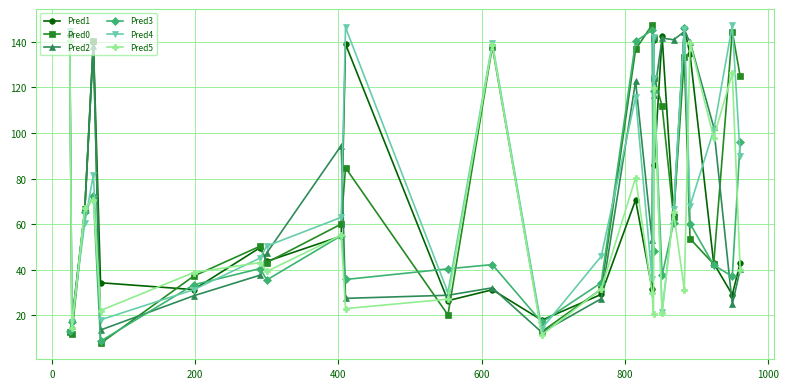

What is the value of the Pred1 point at the 14th from the left?

29.2